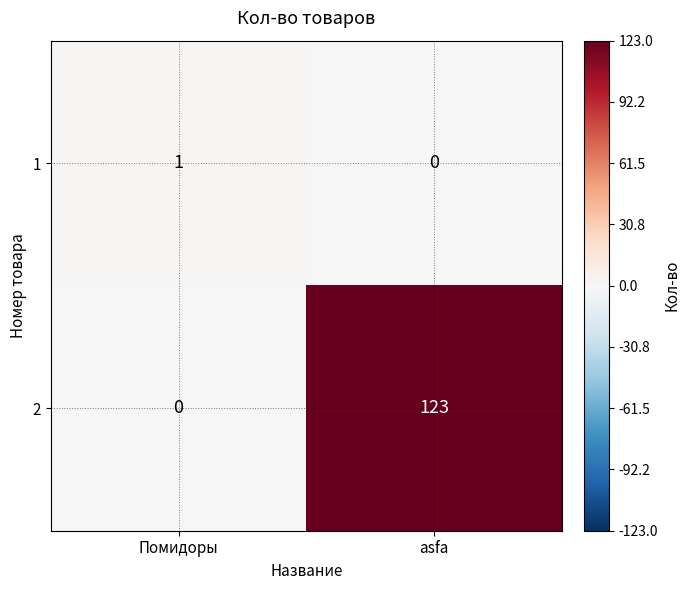

At which label does 1 reach its peak?

Помидоры